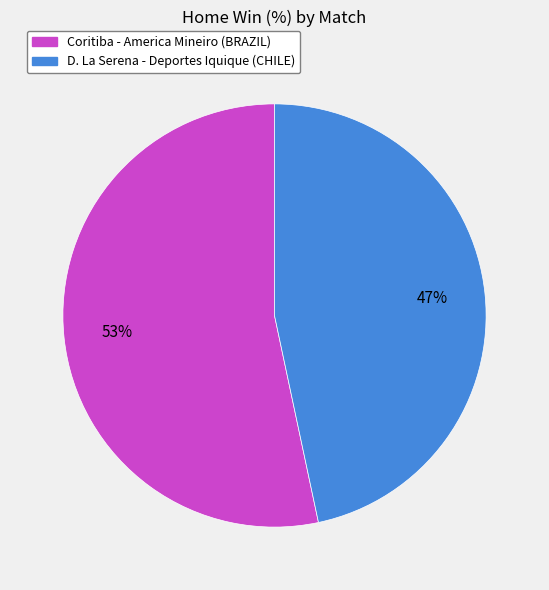

Rank the categories by value from lowest to highest.

D. La Serena - Deportes Iquique (CHILE), Coritiba - America Mineiro (BRAZIL)